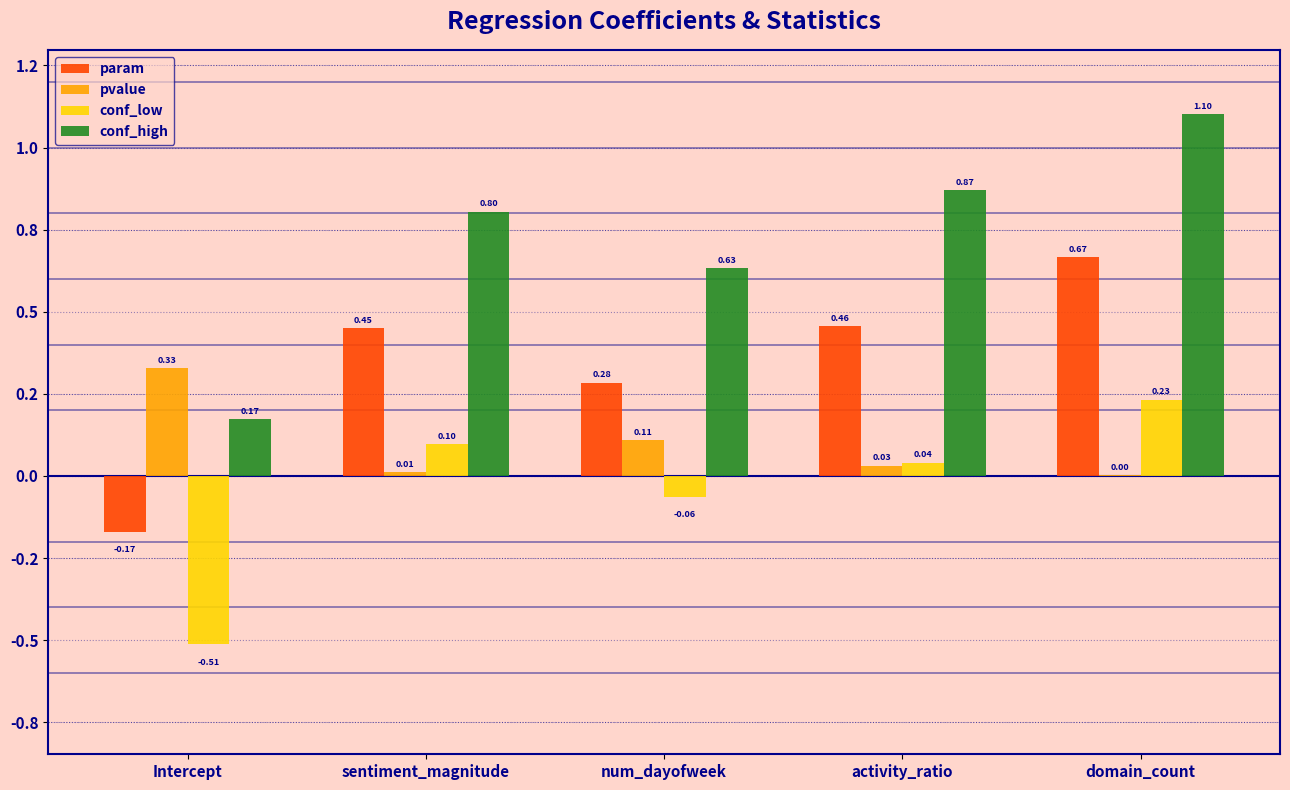

At how many categories does at least one series exceed 0?

5